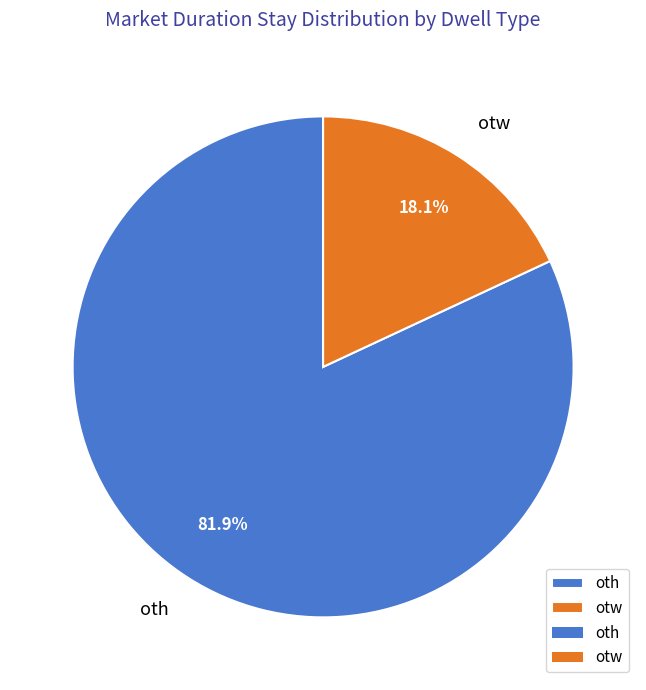

Which has a higher value, oth or otw?

oth